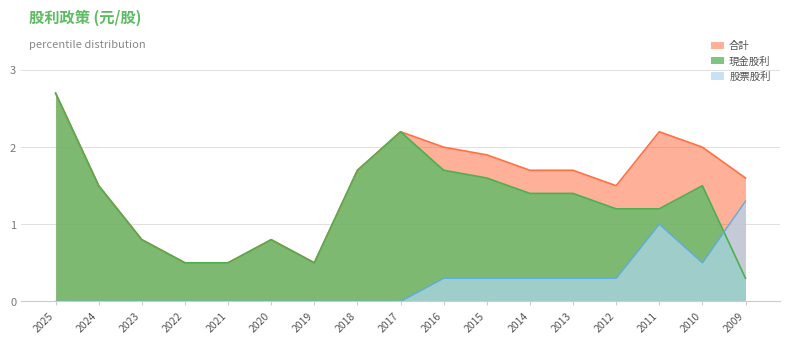

In 合計, how many points are lower than both neighbors (excluding endpoints)?

2